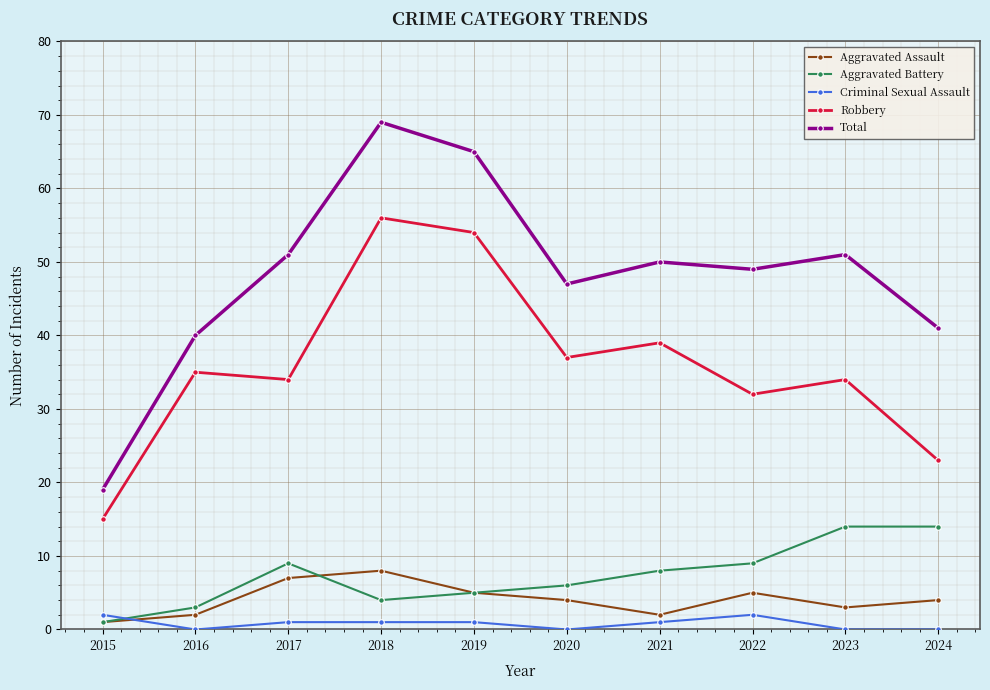

The value of Aggravated Assault at 2017 is 12. True or false?

False